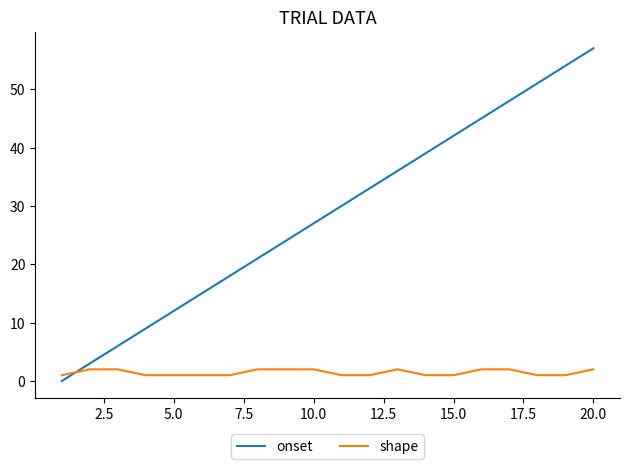

How many intersections are there between shape and onset?

1